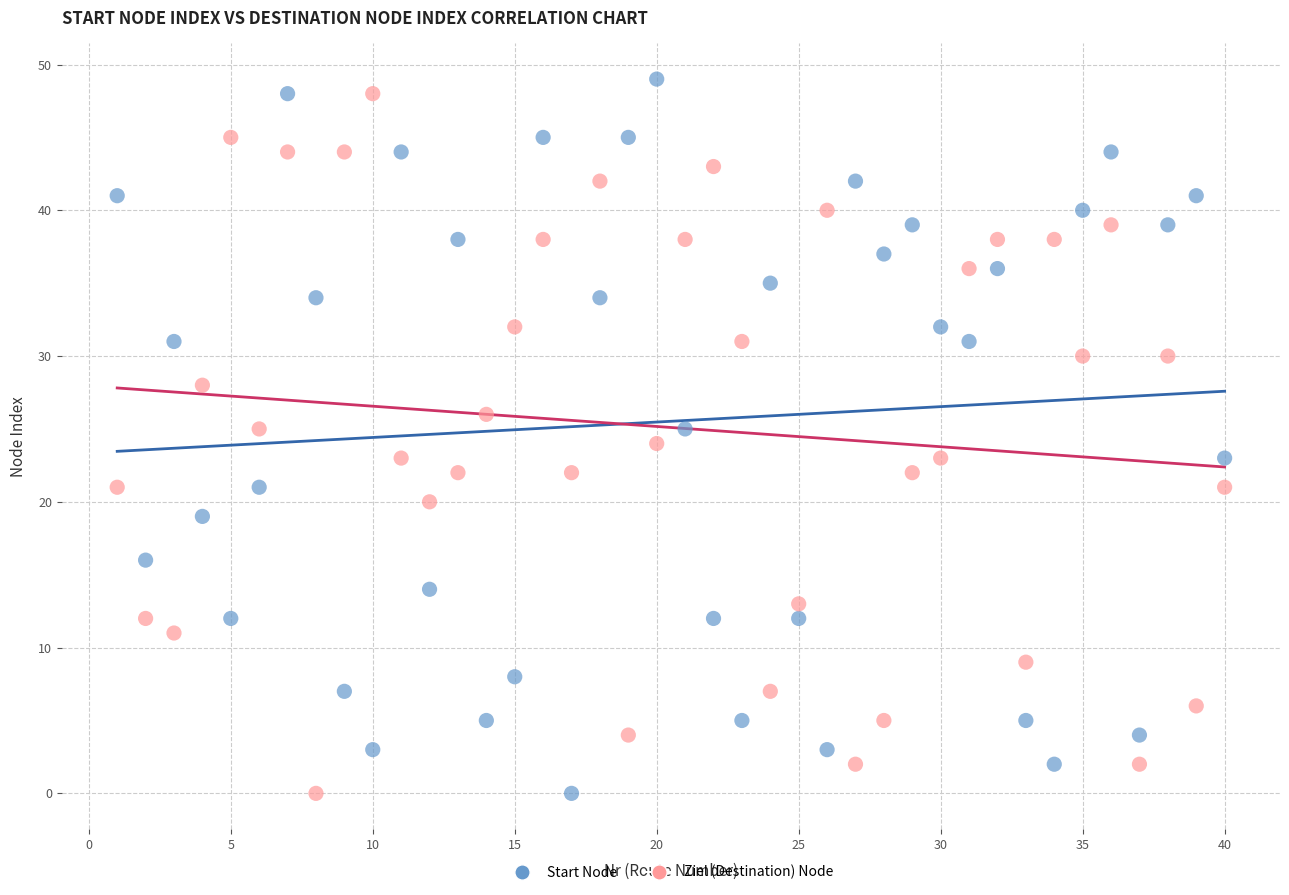

Across all data points, what is the range of X values (max minus min)?

39